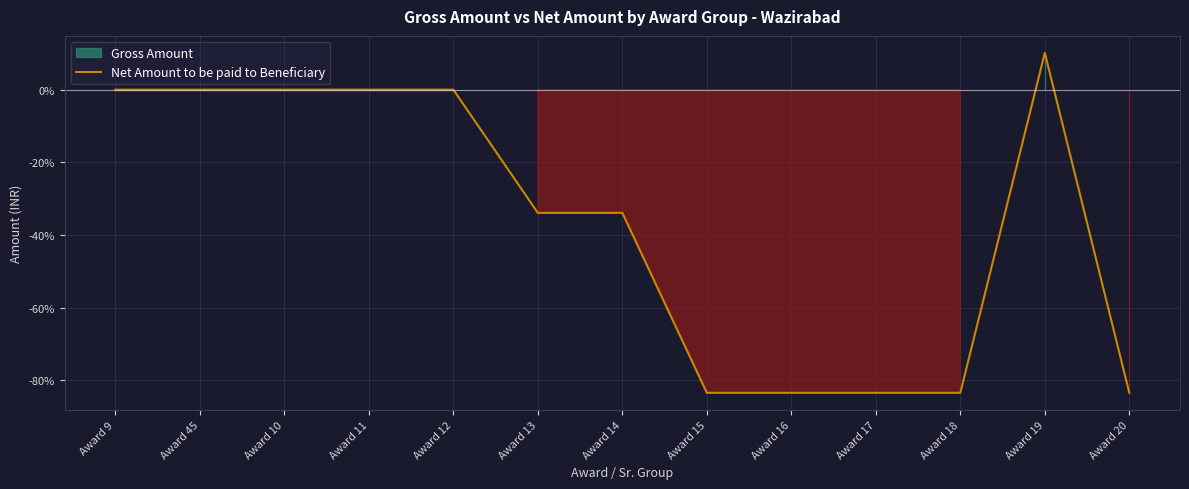

What is the maximum value shown in the chart?

10.1